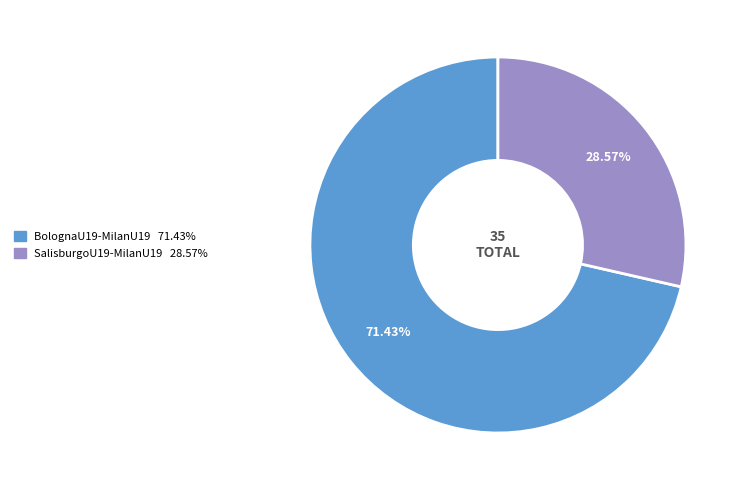

Does SalisburgoU19-MilanU19 account for over 50% of the chart?

No